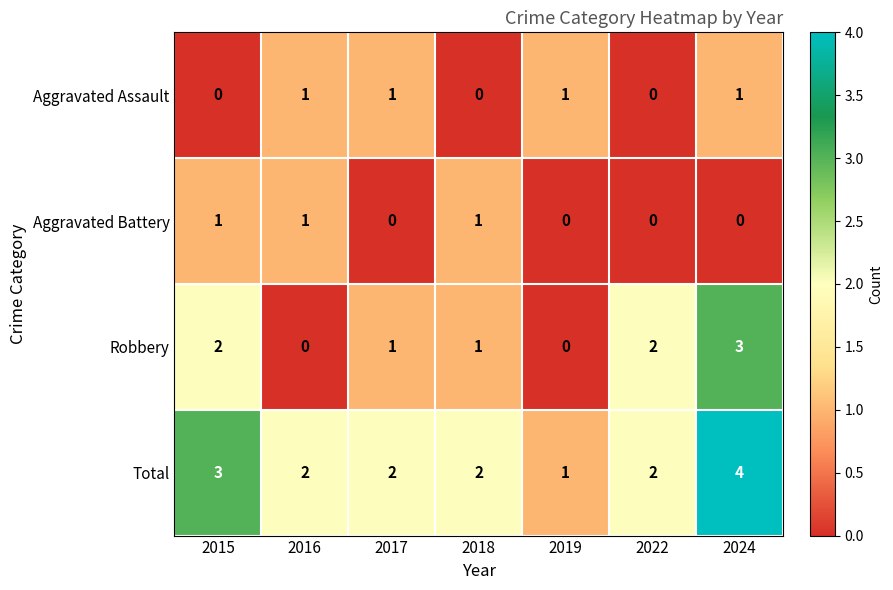

The value of Total at 2017 is 2. True or false?

True